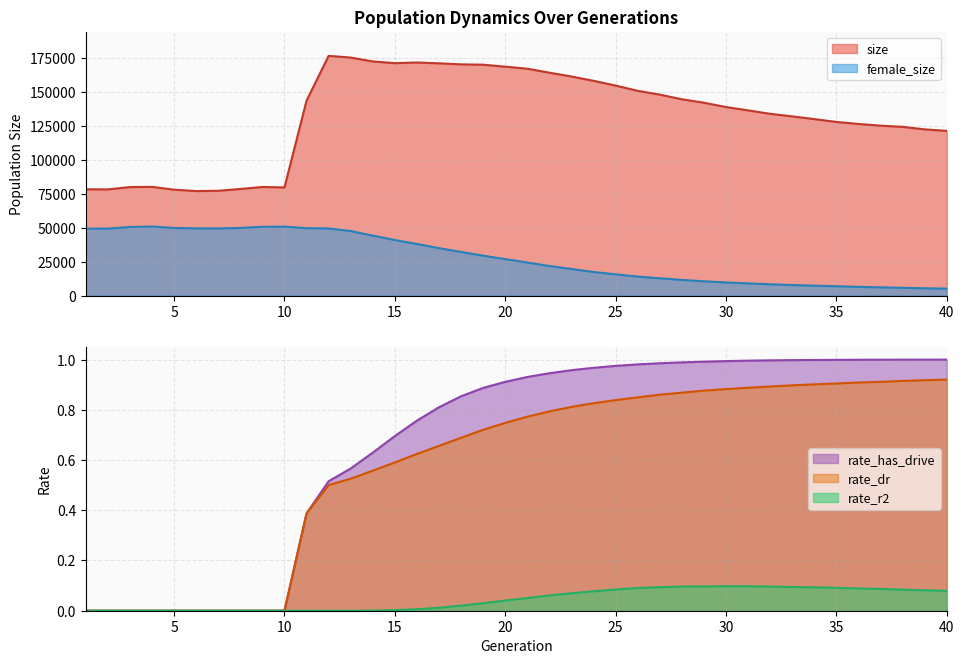

What is the minimum value for size?

76985